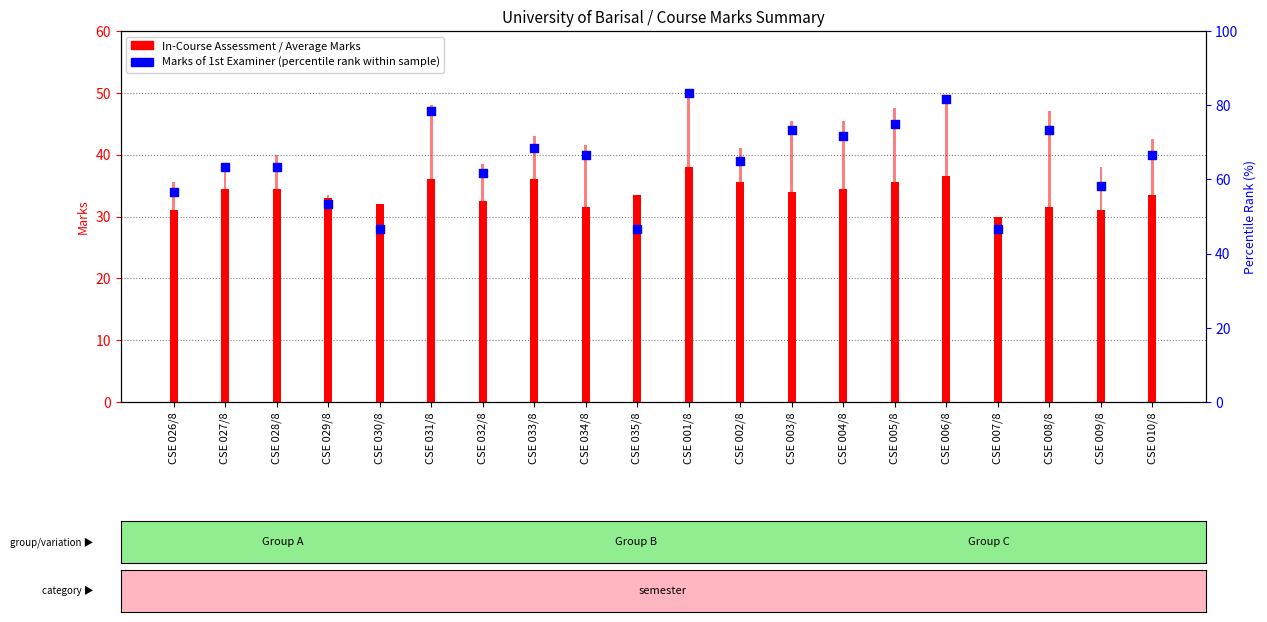

Which series reaches the maximum Y coordinate?

Marks of 1st Examiner